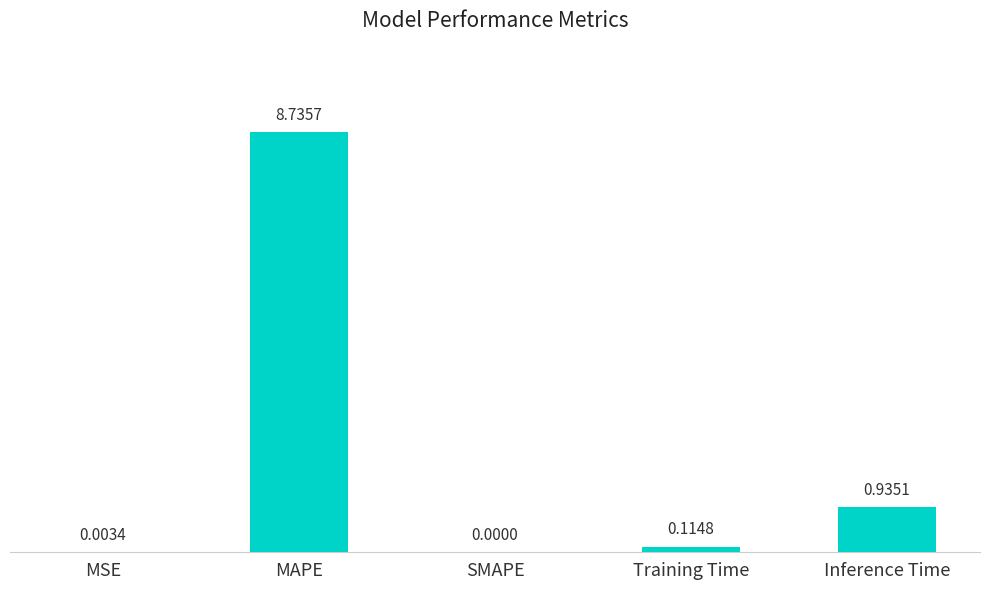

What is the sum of the values at SMAPE and MAPE?

8.7